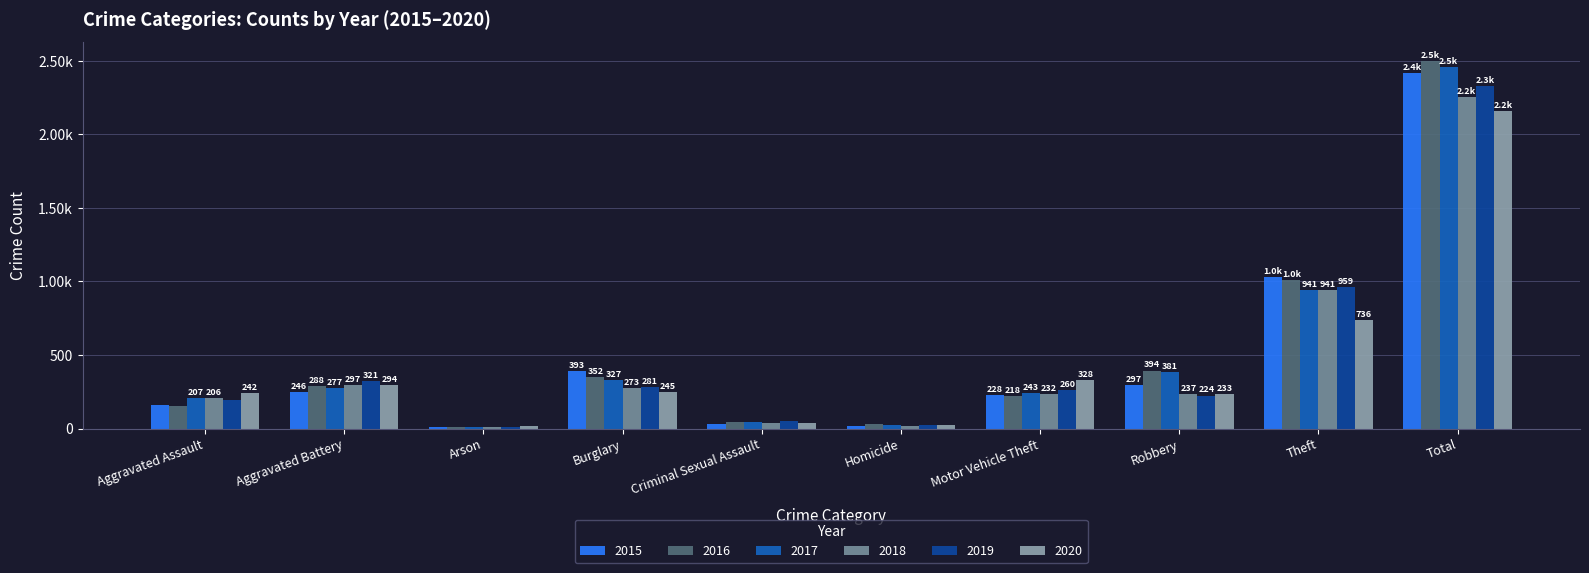

Between Aggravated Assault and Criminal Sexual Assault, which series saw the biggest shift?

2020